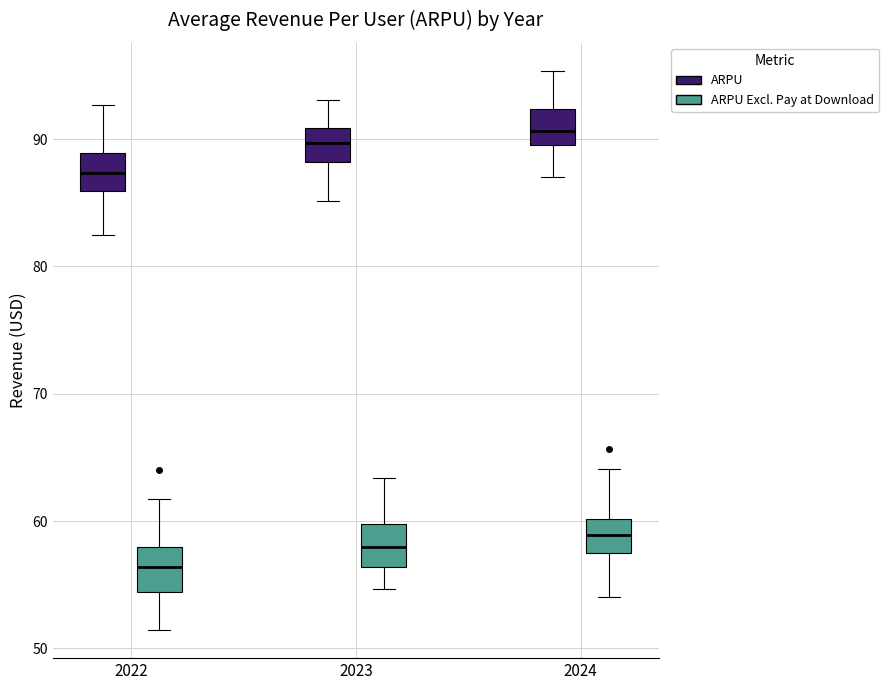

Where does the median line of the box for 2022 (ARPU) sit on the y-axis? The values are not printed on the chart, so give them approximately, as read against the axis.

87